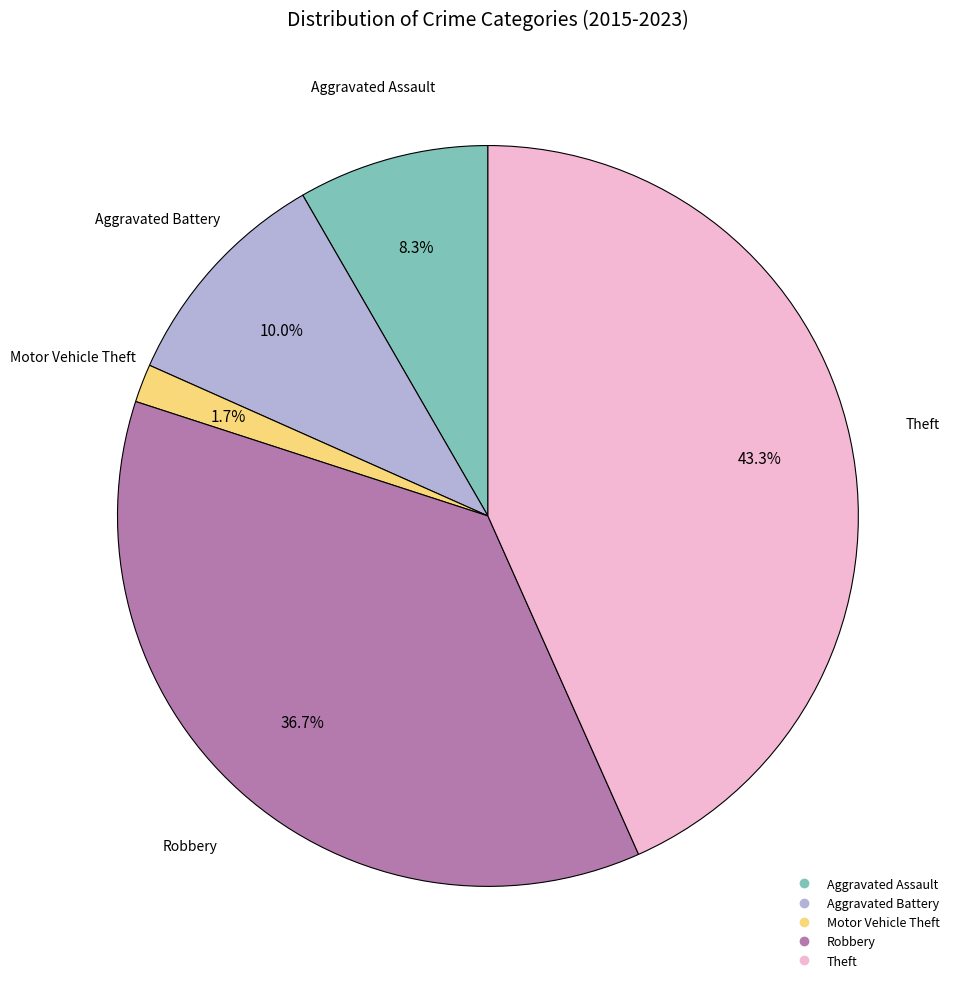

Which slice is the largest?

Theft